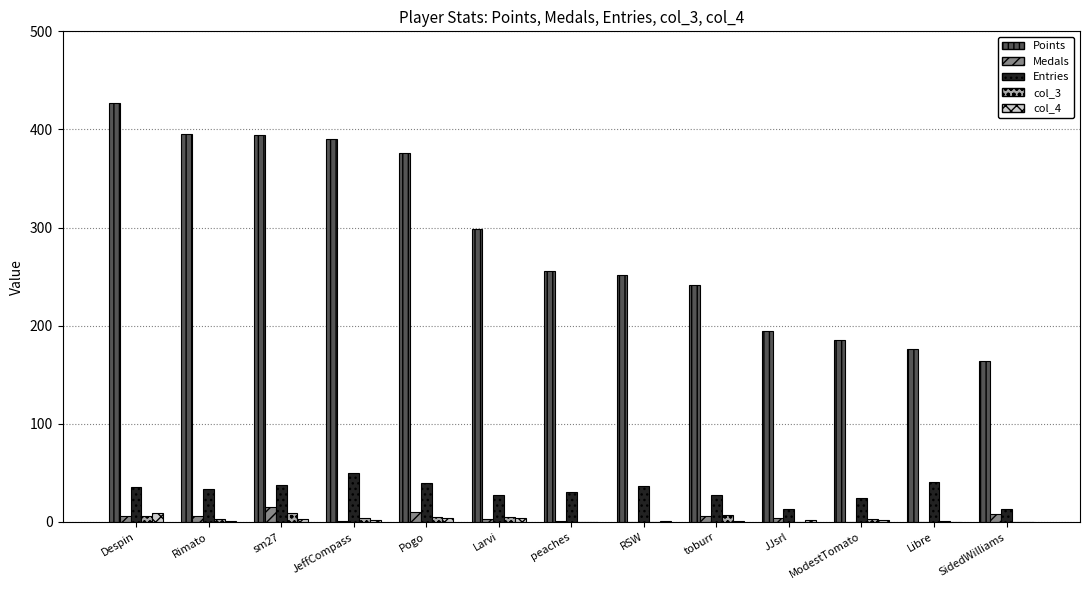

The value of Entries at peaches is 31. True or false?

True